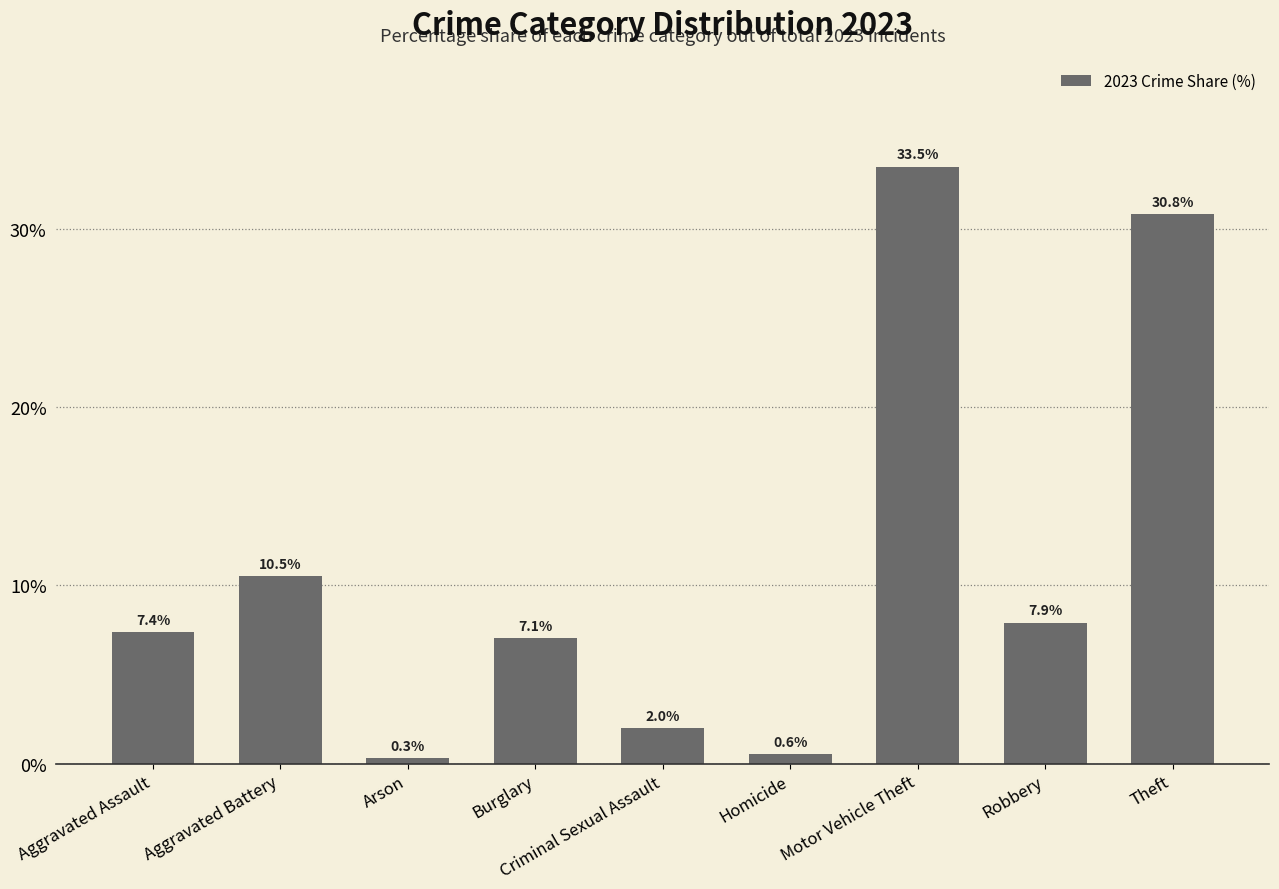

Which category has the lowest value across all series?

Arson